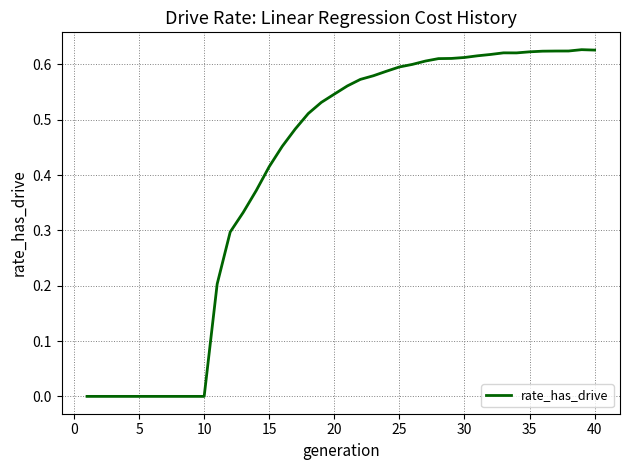

True or false: the data has more than 1 interior local peaks.

True